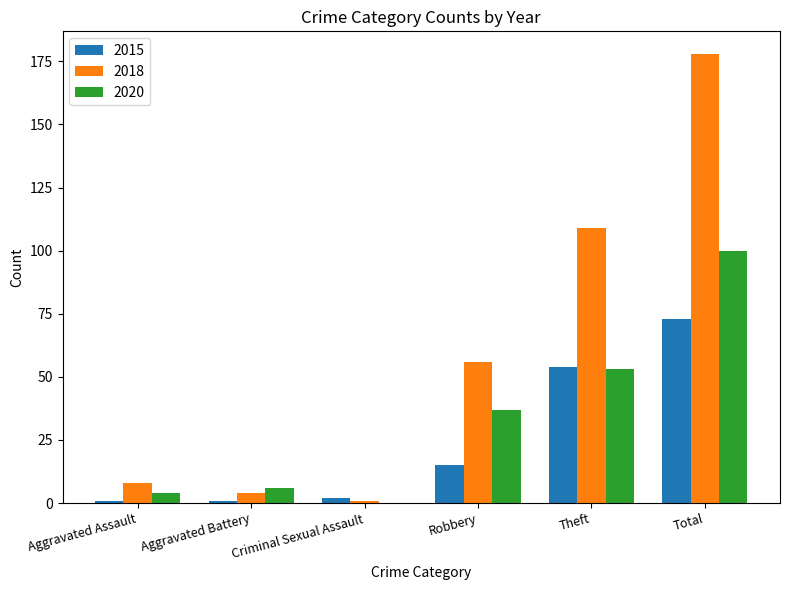

What is the difference between the 2020 values at Criminal Sexual Assault and Robbery?

37